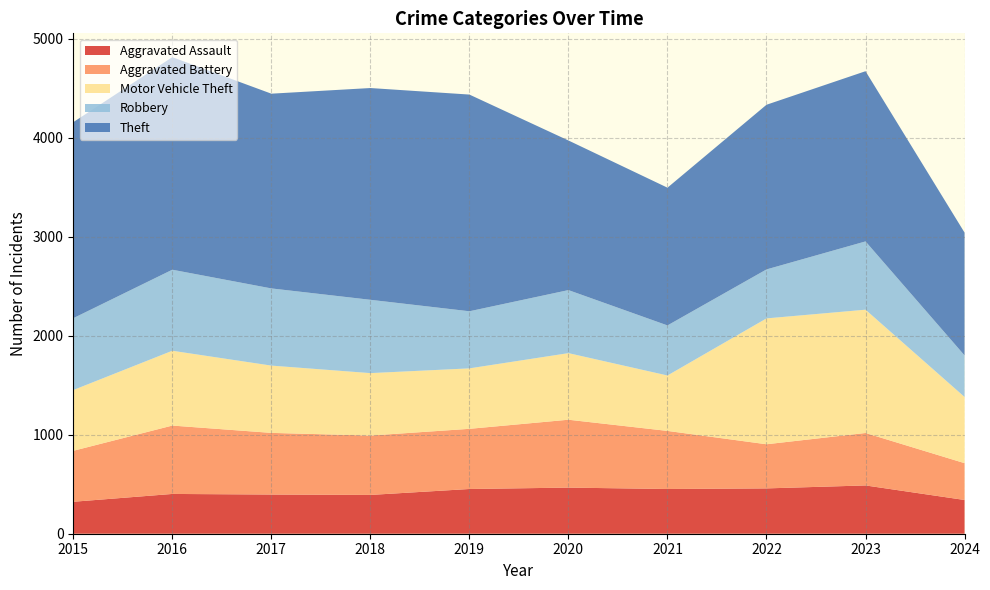

Reading left to right, extract all data points from this chart.

Aggravated Assault: 2015=323	2016=402	2017=396	2018=392	2019=452	2020=466	2021=452	2022=458	2023=488	2024=341
Aggravated Battery: 2015=515	2016=691	2017=623	2018=600	2019=608	2020=686	2021=587	2022=446	2023=530	2024=372
Motor Vehicle Theft: 2015=614	2016=756	2017=680	2018=631	2019=611	2020=673	2021=560	2022=1272	2023=1246	2024=669
Robbery: 2015=726	2016=819	2017=780	2018=741	2019=577	2020=637	2021=506	2022=495	2023=690	2024=420
Theft: 2015=1981	2016=2148	2017=1968	2018=2140	2019=2190	2020=1512	2021=1392	2022=1664	2023=1720	2024=1241